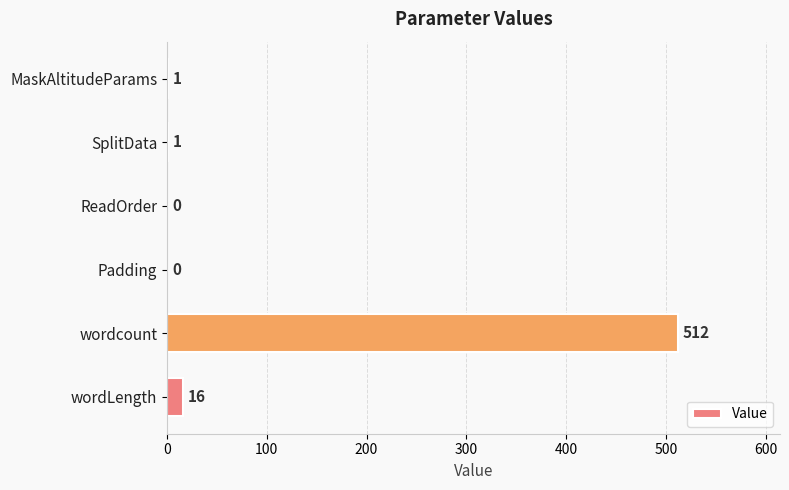

The chart shows a value of 211 at ReadOrder. True or false?

False